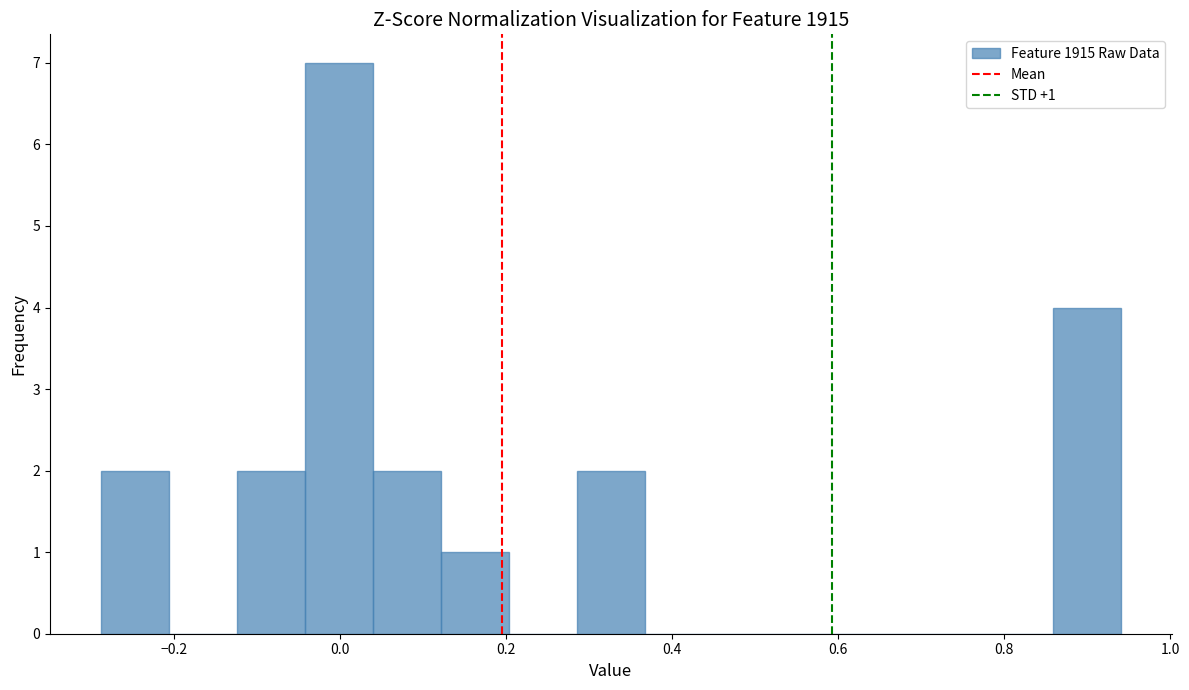

Over which range of the x-axis is the bar tallest?

-0.04 to 0.04